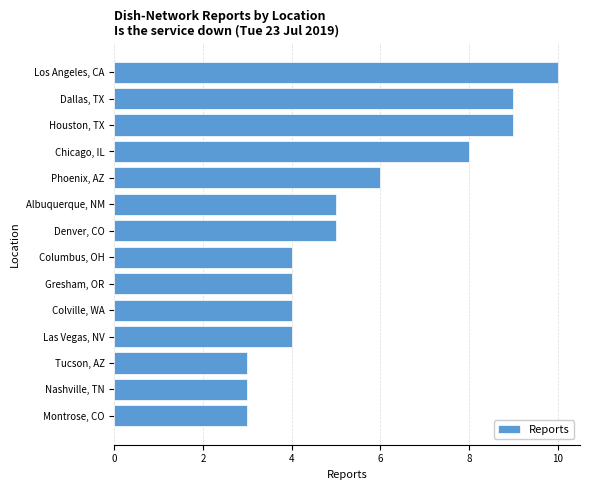

Is it true that the value at Chicago, IL is 8?

True